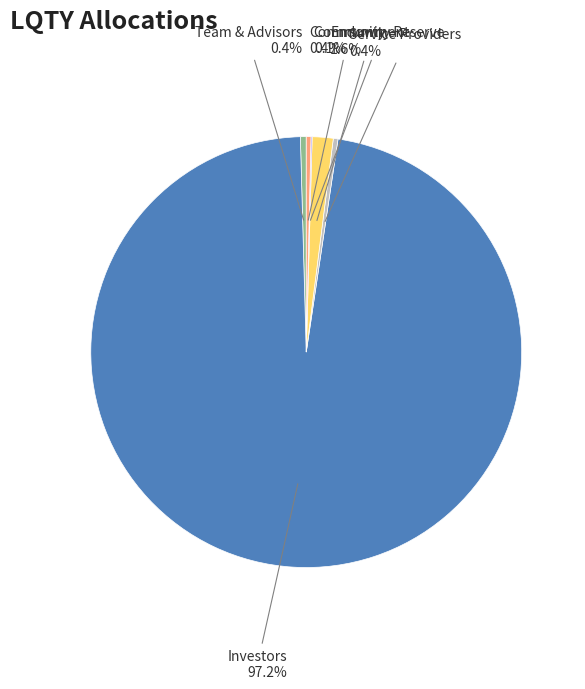

Is there any slice that represents more than half of the pie?

Yes